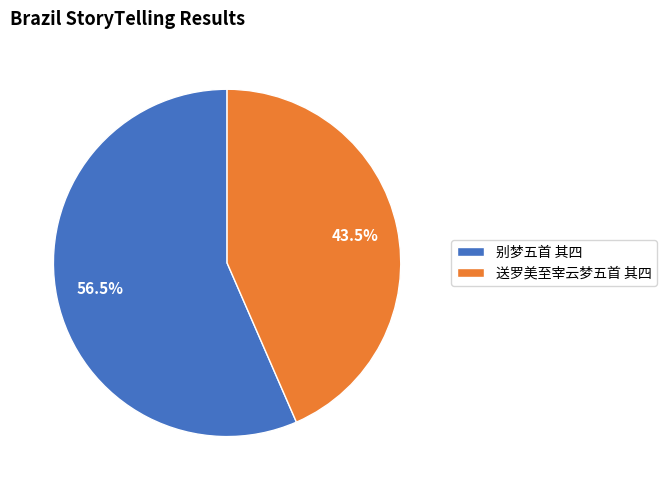

Rank the categories by value from lowest to highest.

送罗美至宰云梦五首 其四, 别梦五首 其四